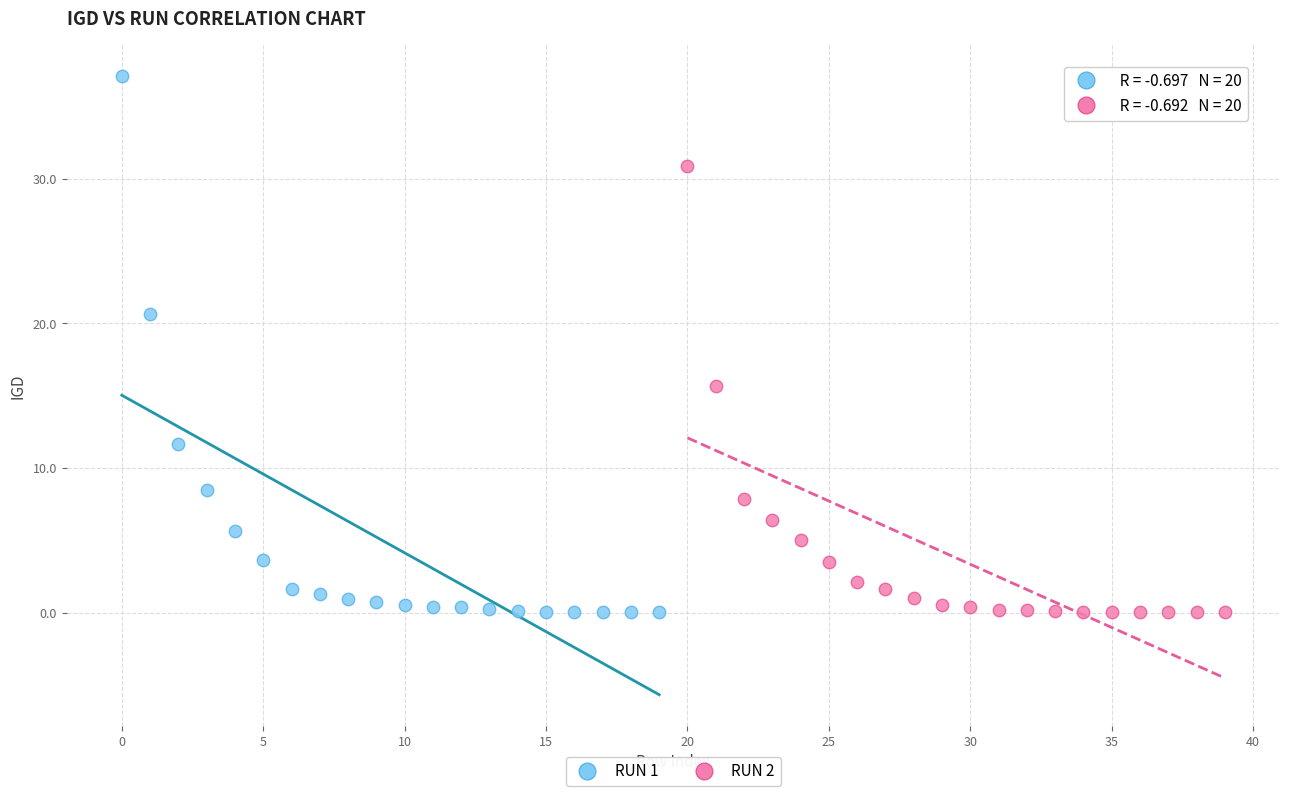

What are all the series names shown in the legend?

RUN 1, RUN 2